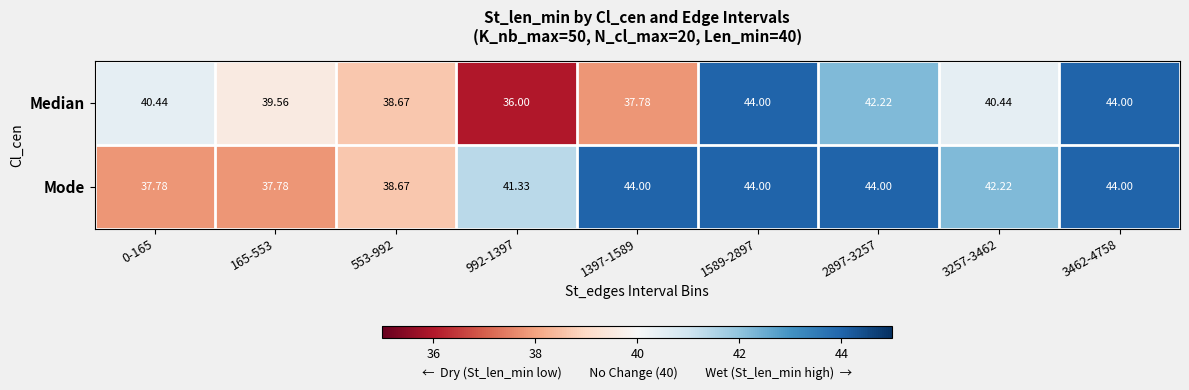

Which series has the largest total across all categories?

Mode